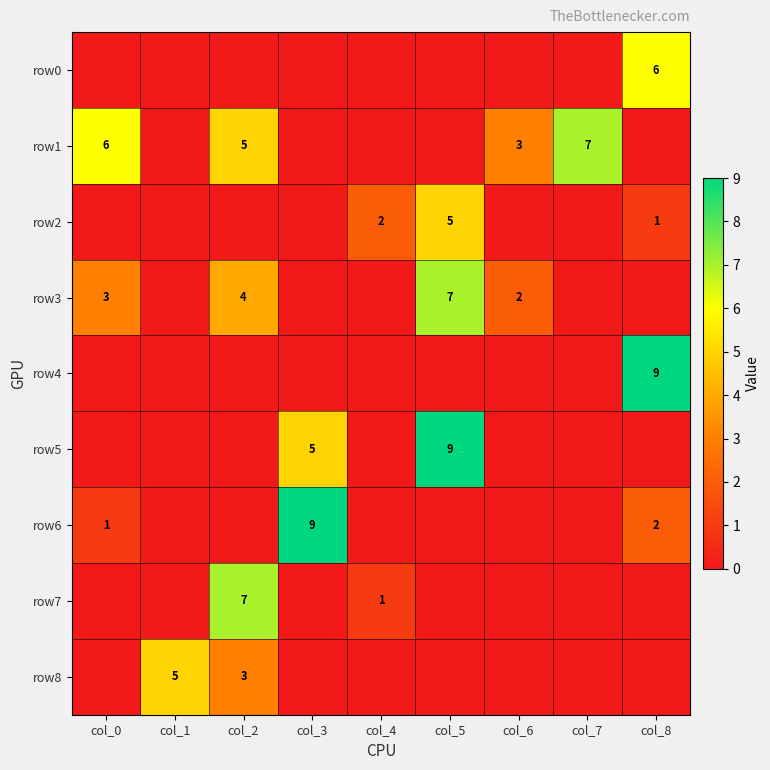

The value of row1 at col_6 is 4. True or false?

False